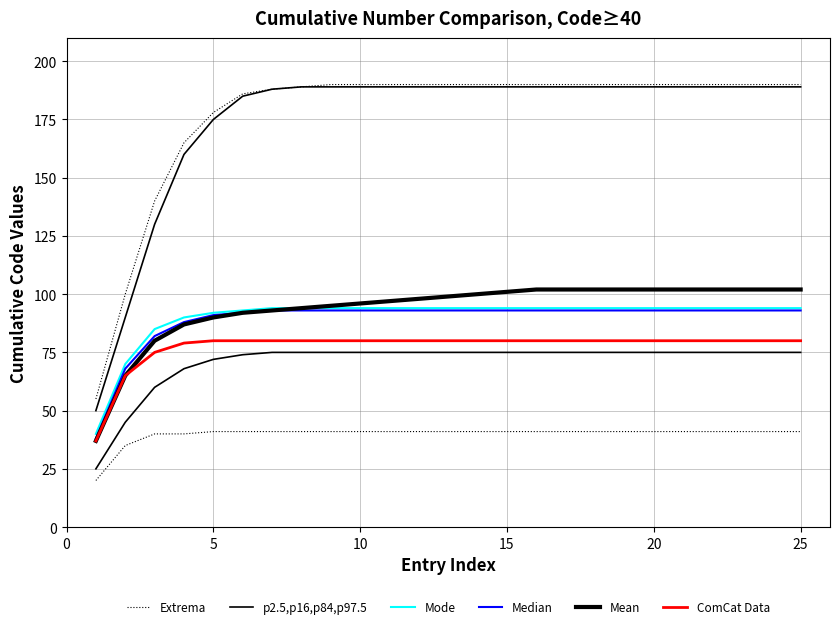

Is the value of Median at 13 greater than the value of Mode at 18?

No